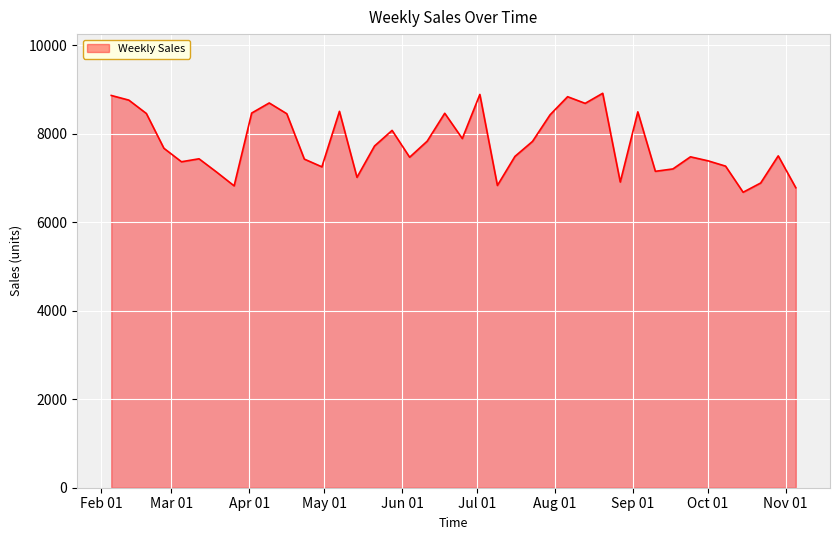

What is the average value?

7783.6